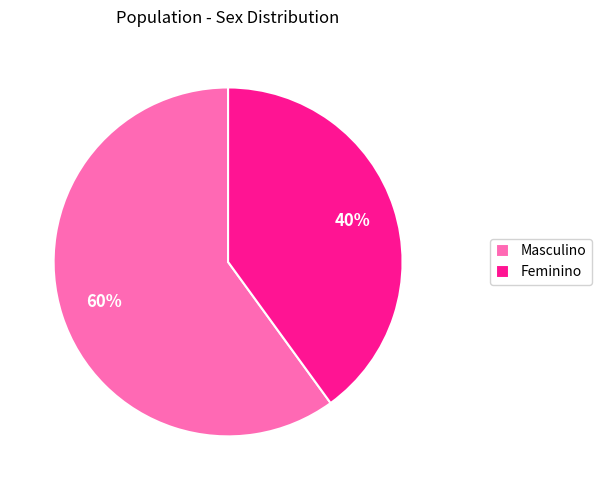

Combined, do Masculino and Feminino account for over 50%?

Yes